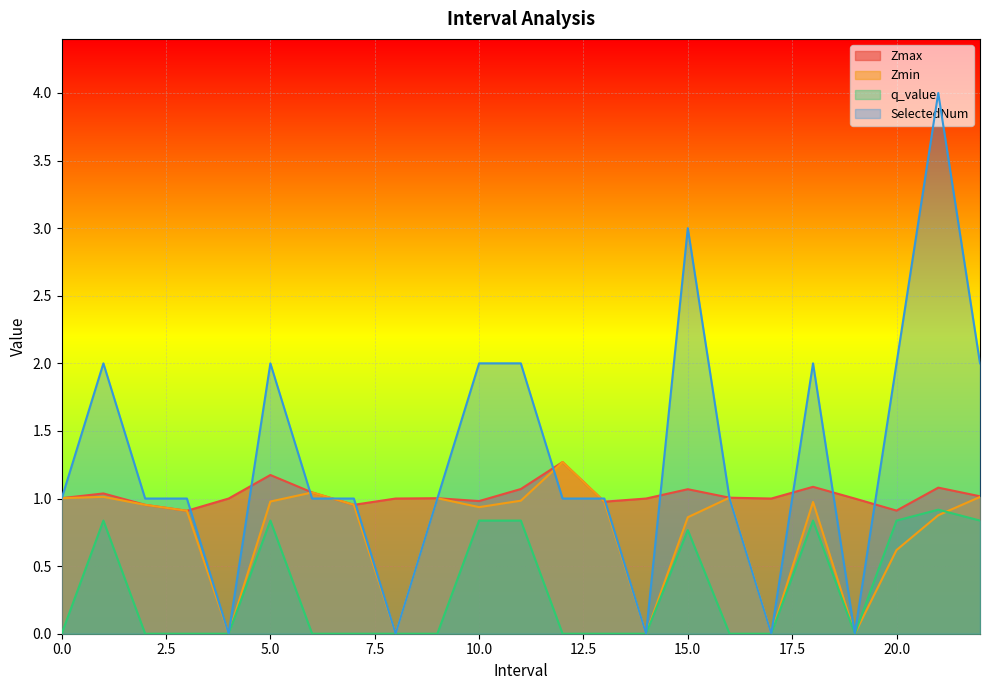

Count the number of data series in this chart.

4